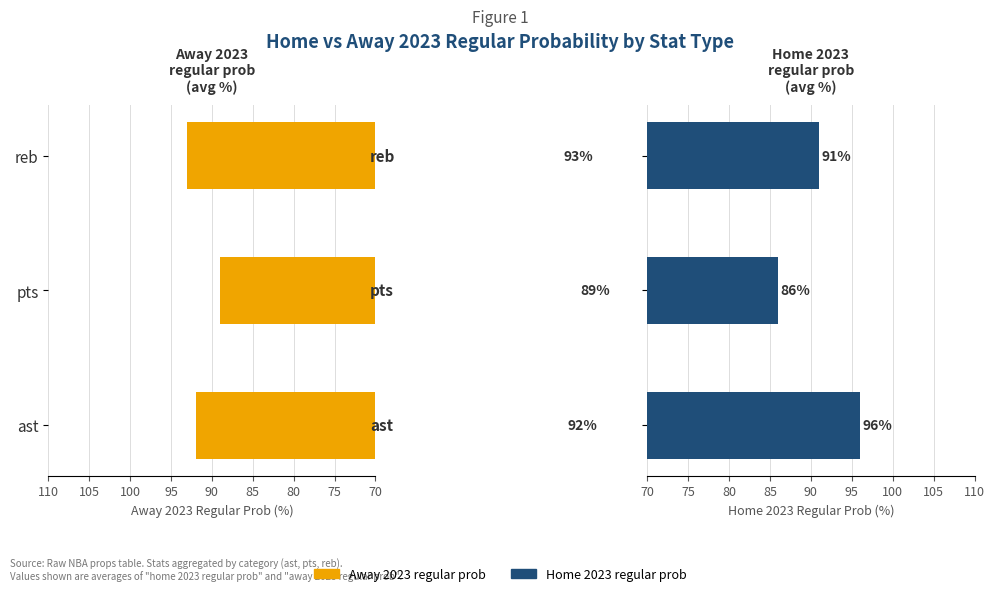

Rank the series by their maximum value, from highest to lowest.

Home 2023 regular prob, Away 2023 regular prob